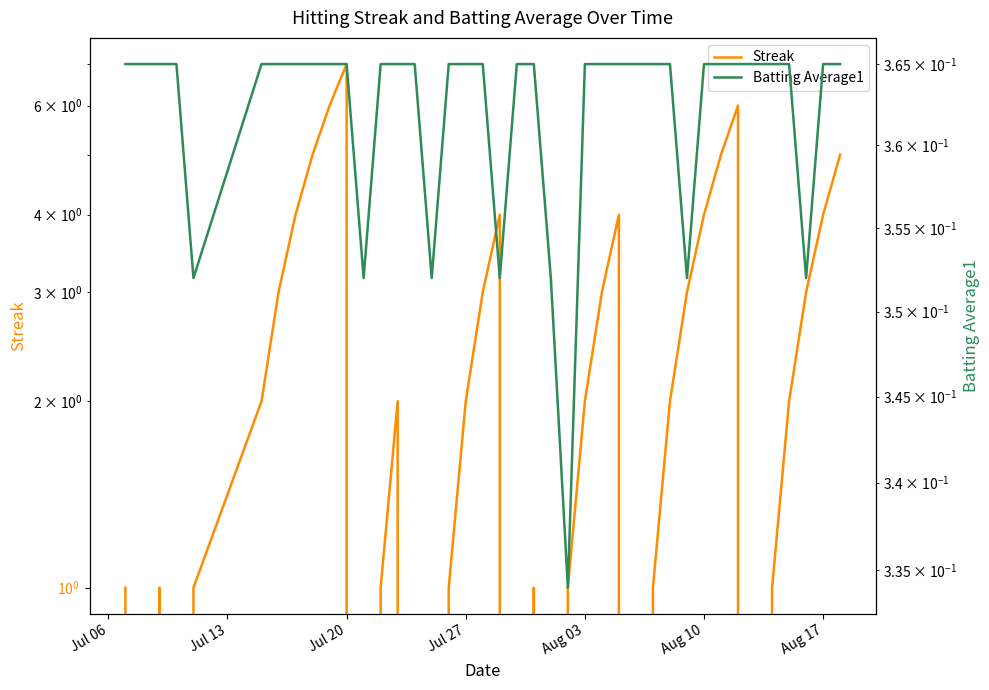

Is this an area chart (filled region under the line)?

No